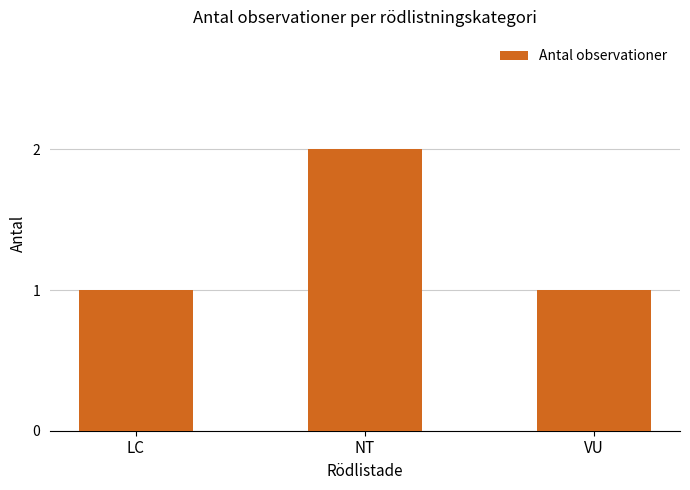

Reading right to left, list all the values displayed in this chart.

VU=1	NT=2	LC=1